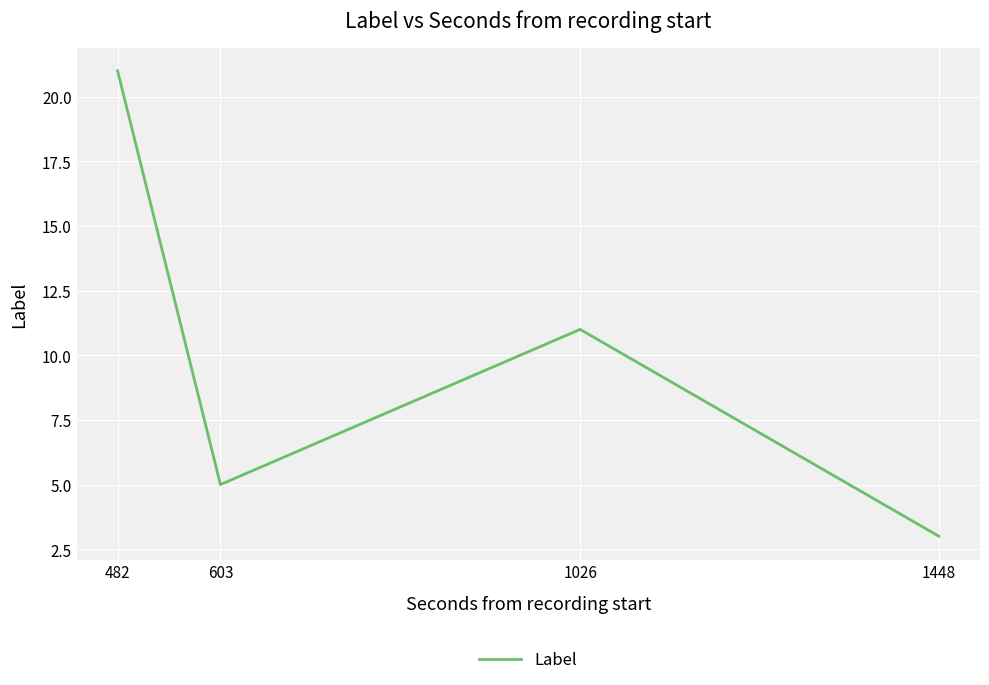

Which label corresponds to the smallest value in the chart?

1448